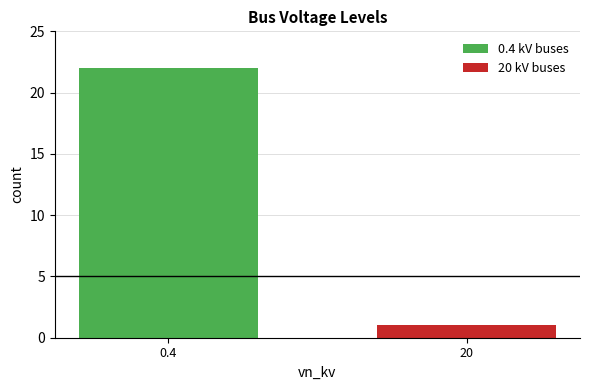

What is the sum of all 0.4 kV buses values?

22